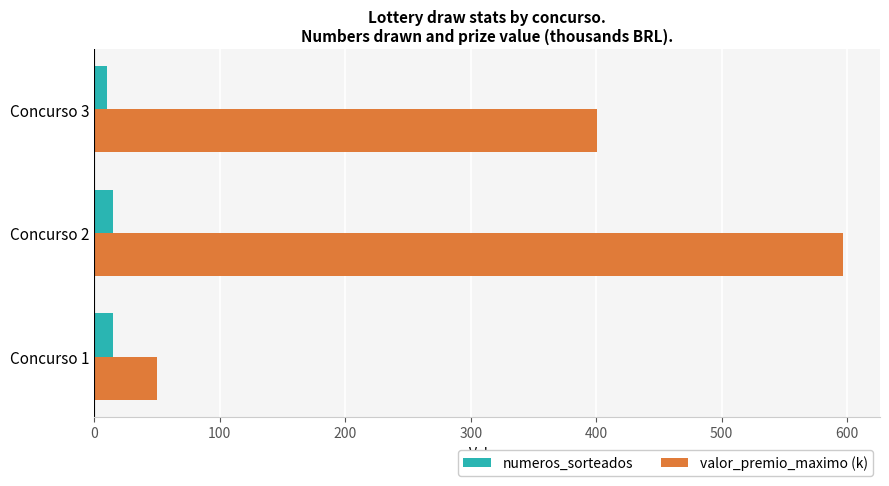

Where is valor_premio_maximo (k) nearest to the value 323?

Concurso 3